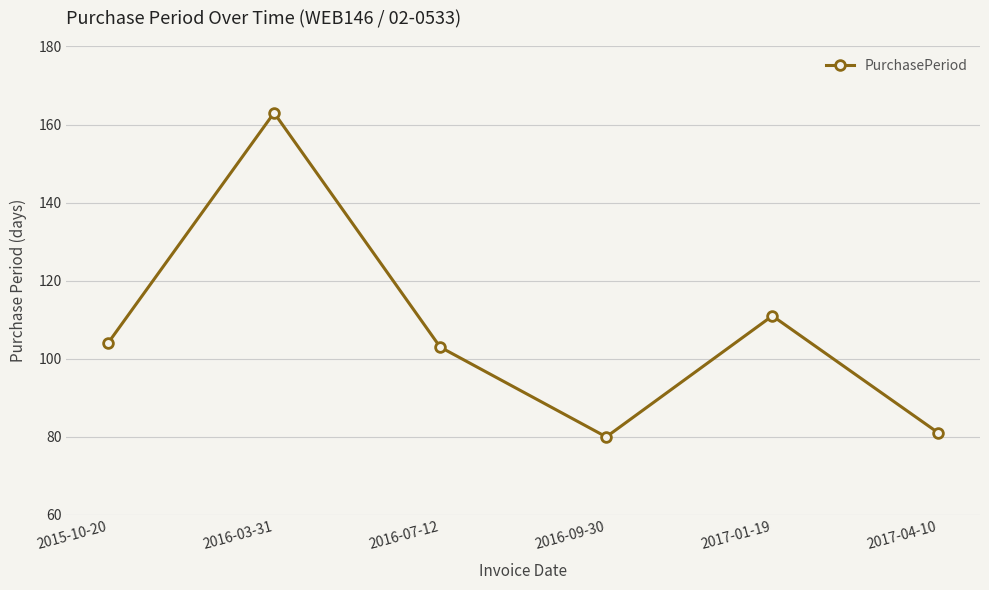

Where is the data nearest to the value 121?

2017-01-19